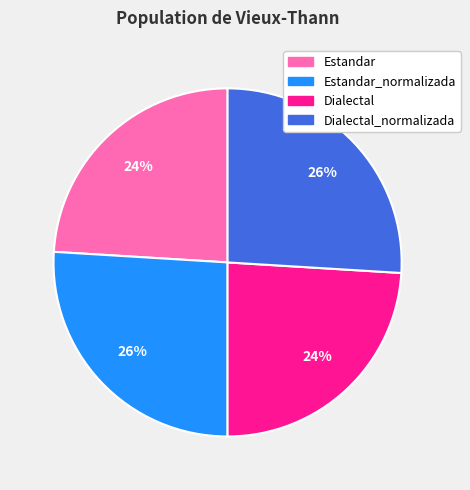

Is there a majority slice in this chart?

No